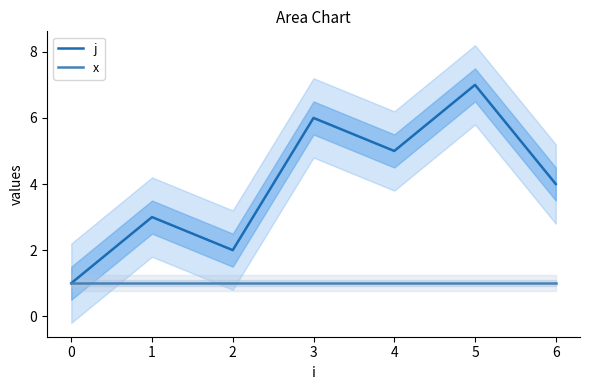

Is the value of x at 4 greater than the value of j at 1?

No